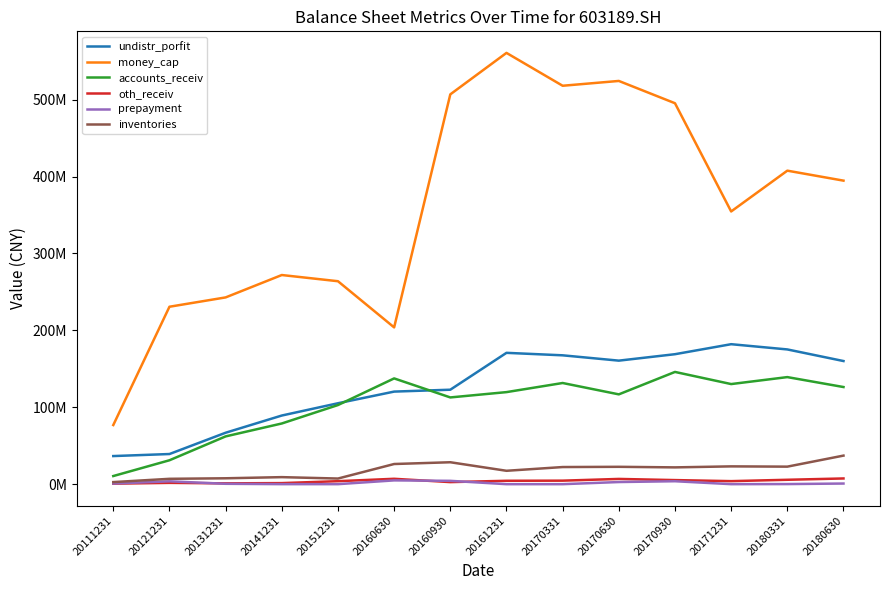

Reading right to left, what are all the values shown in this chart?

undistr_porfit: 20180630=160085481.9	20180331=175181734.4	20171231=181987029.0	20170930=168984870.2	20170630=160606569.4	20170331=167529627.2	20161231=170751936.8	20160930=122815725.1	20160630=120361291.5	20151231=105215328.1	20141231=89246142.7	20131231=66880828.2	20121231=39198446.7	20111231=36546250.0
money_cap: 20180630=394627821.7	20180331=407601254.1	20171231=354564473.3	20170930=495266859.9	20170630=524250053.4	20170331=517990101.6	20161231=560710977.5	20160930=506802687.6	20160630=203839474.6	20151231=263861825.0	20141231=271914741.8	20131231=242818680.6	20121231=230683302.4	20111231=76880062.8
accounts_receiv: 20180630=126294254.9	20180331=139204346.2	20171231=130151138.2	20170930=145925933.1	20170630=116769176.1	20170331=131529772.8	20161231=119687079.7	20160930=112777112.1	20160630=137510130.7	20151231=102872390.3	20141231=78908009.9	20131231=62120610.8	20121231=31083078.3	20111231=10570604.2
oth_receiv: 20180630=7434120.5	20180331=5720237.1	20171231=3945105.3	20170930=5315021.0	20170630=6822094.6	20170331=4572082.3	20161231=4414582.3	20160930=2692650.5	20160630=6998031.2	20151231=3898626.7	20141231=1388443.8	20131231=1082589.7	20121231=1701888.4	20111231=665574.4
prepayment: 20180630=835173.2	20180331=133307.9	20171231=15781.6	20170930=3825842.7	20170630=2770485.8	20170331=2916.6	20161231=4166.6	20160930=4330771.0	20160630=4926882.4	20151231=16666.6	20141231=36666.7	20131231=494431.9	20121231=3710500.0	20111231=865002.0
inventories: 20180630=37152603.8	20180331=22793508.5	20171231=23141973.6	20170930=21836270.3	20170630=22574274.9	20170331=22265322.2	20161231=17404906.6	20160930=28509468.7	20160630=26214673.1	20151231=7323705.2	20141231=9152509.6	20131231=7662428.4	20121231=6967574.4	20111231=2706106.9